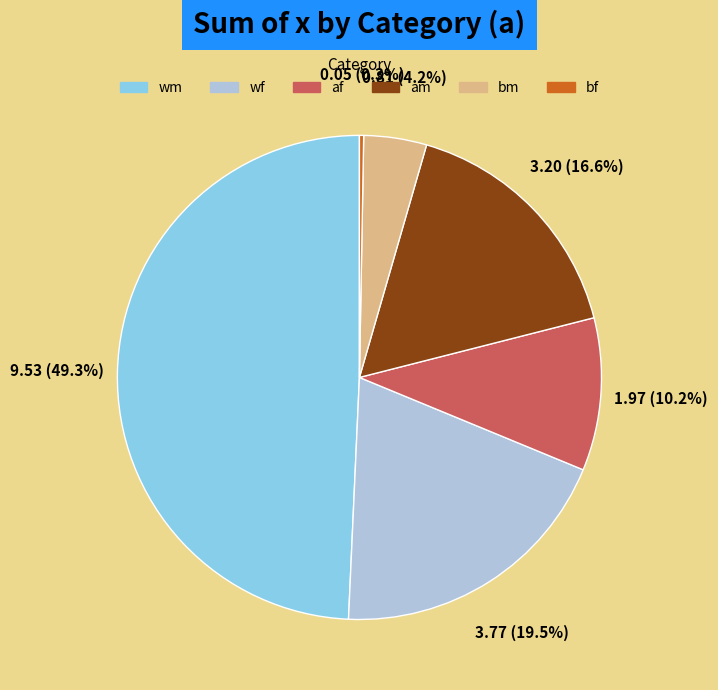

What percentage is NOT represented by bf?

99.7%